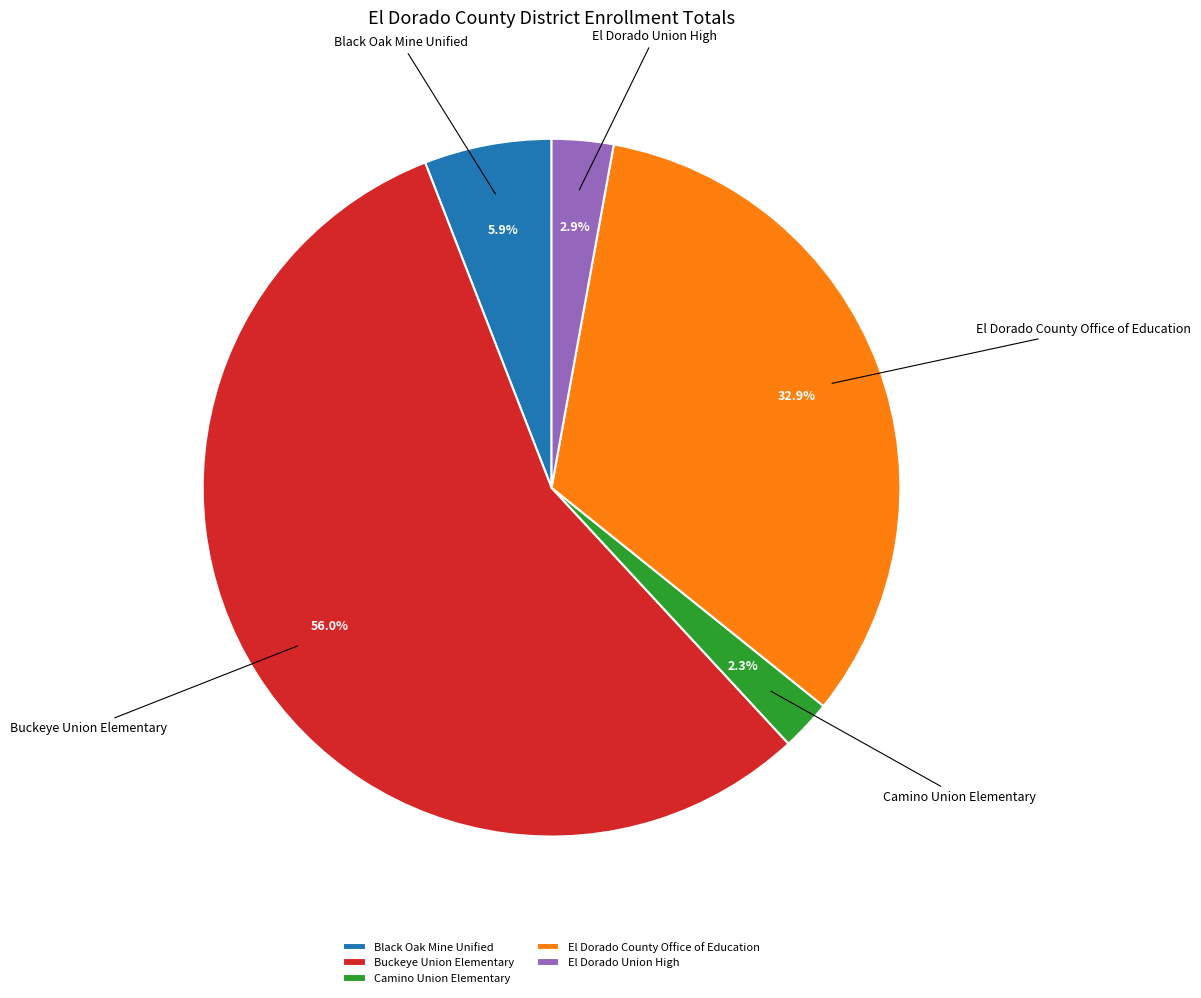

What percentage do Camino Union Elementary and Buckeye Union Elementary together represent?

58.3%